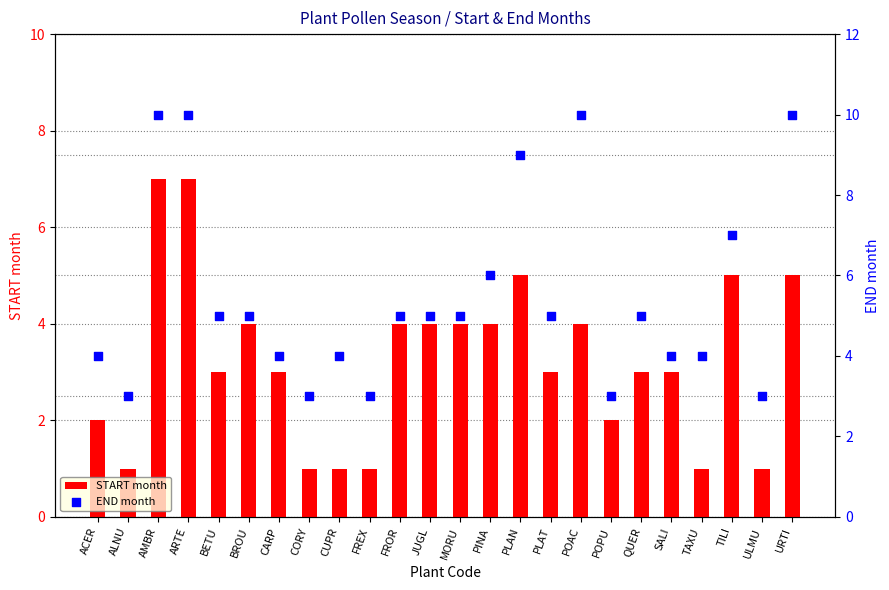

Which series reaches the maximum Y coordinate?

END month